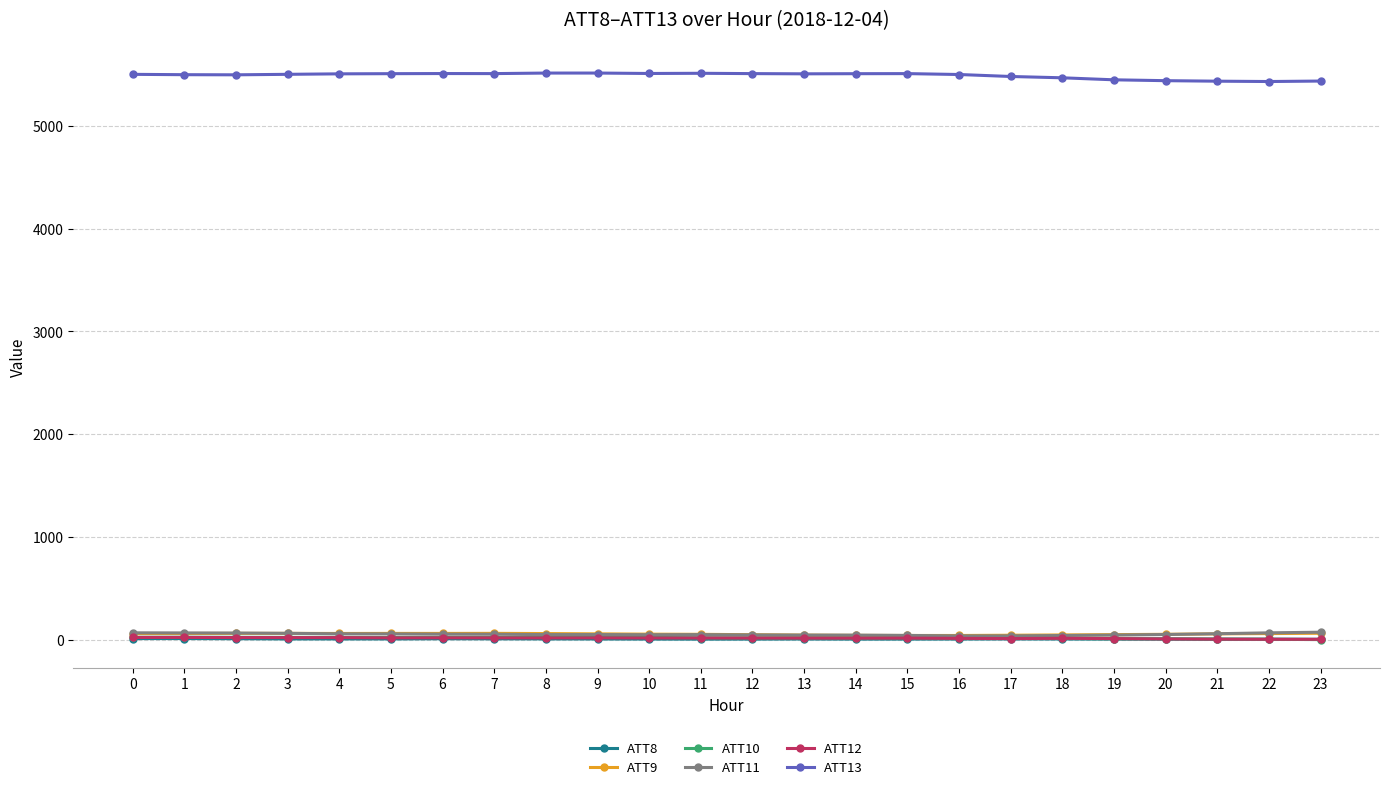

Is this an area chart (filled region under the line)?

No